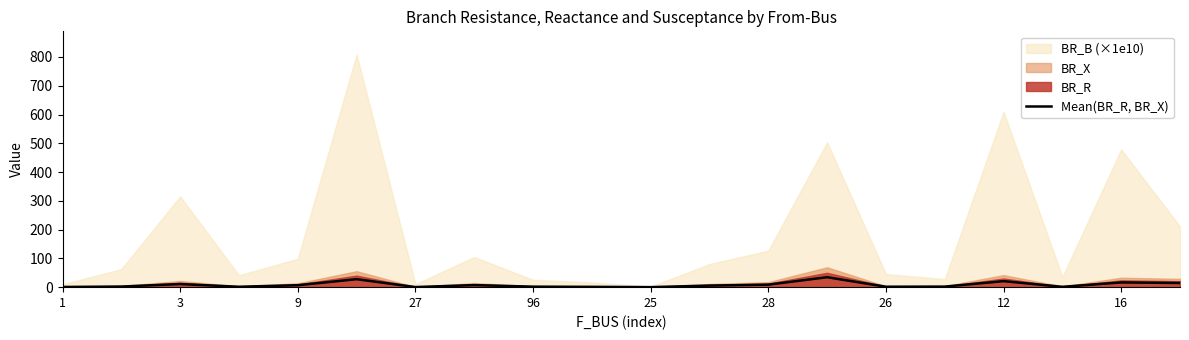

Does the chart display data point markers on the line(s)?

No